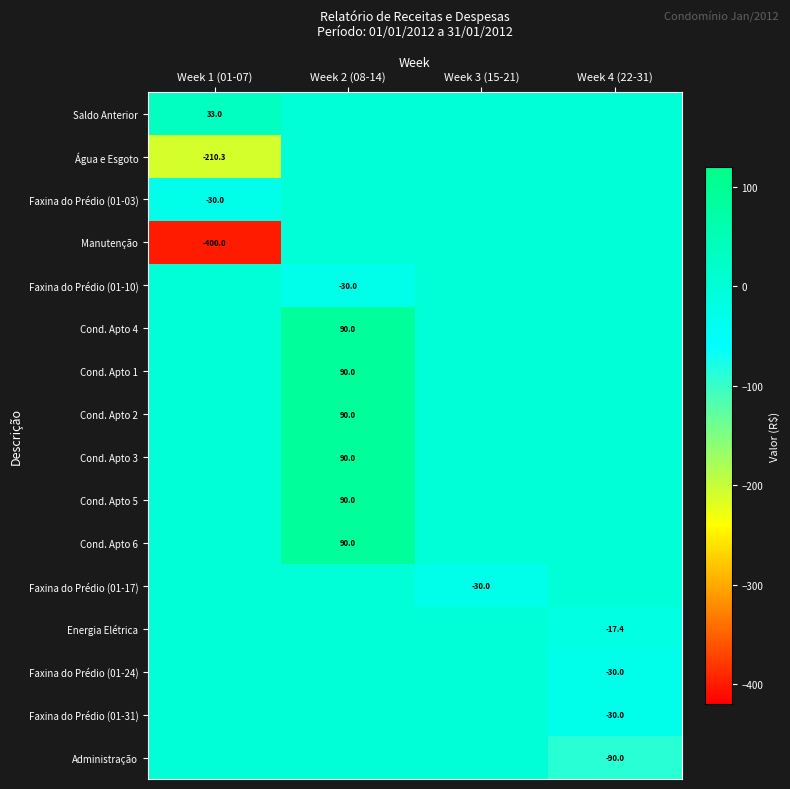

Between Week 2 (08-14) and Week 4 (22-31), which series saw the biggest shift?

Cond. Apto 4